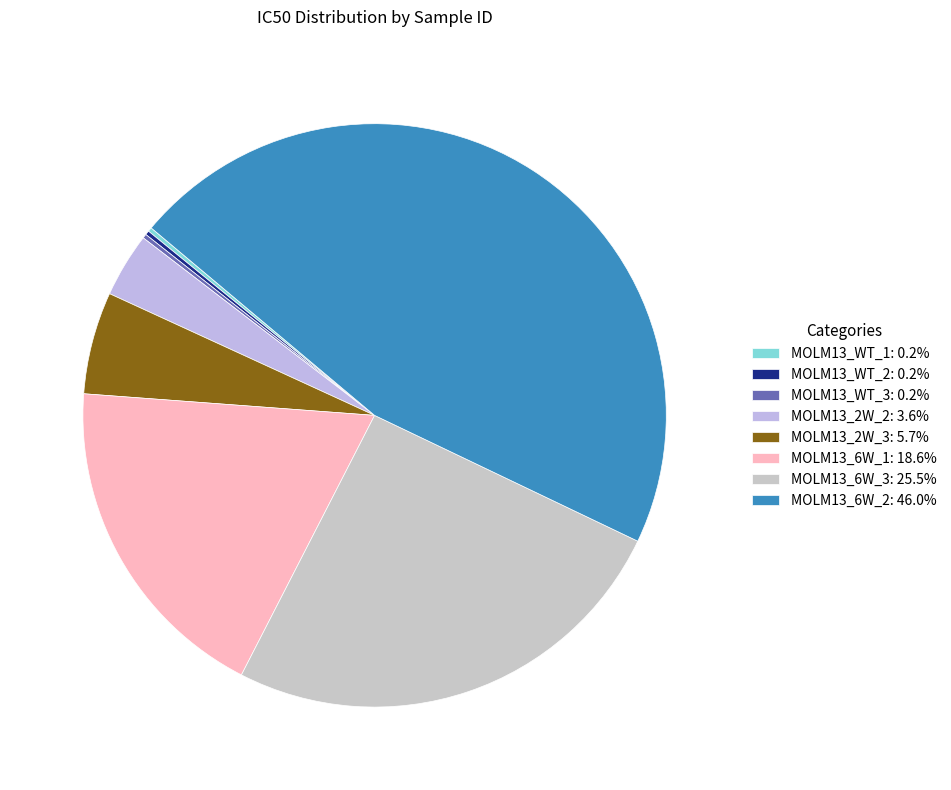

Which slice is the smallest?

MOLM13_WT_1